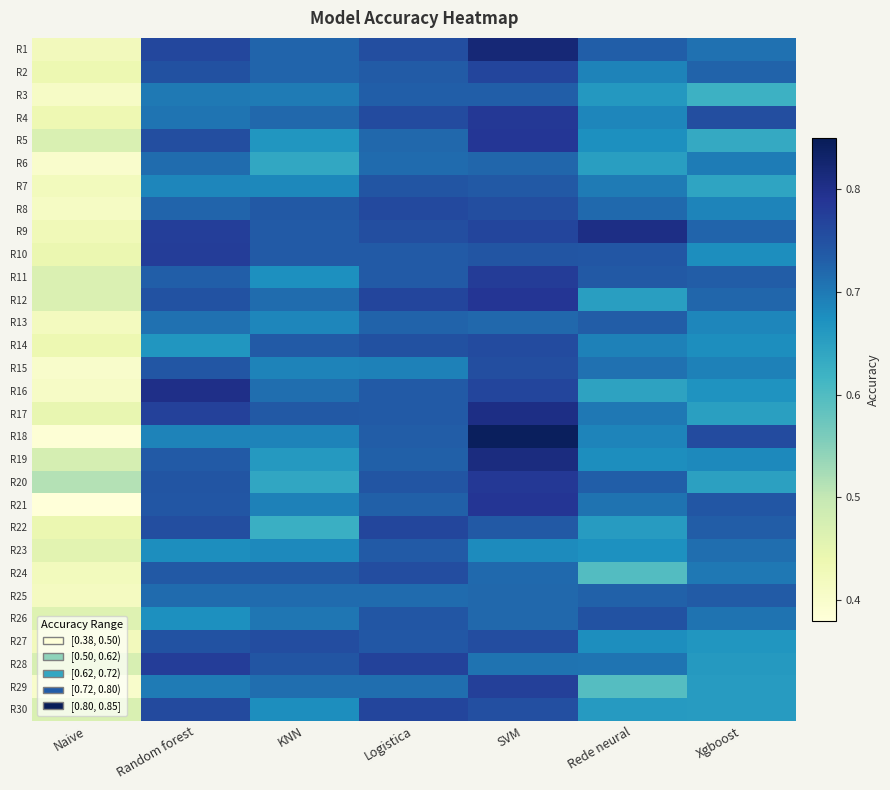

At SVM, list the series in order from largest to smallest.

R18, R1, R19, R17, R12, R21, R5, R4, R20, R11, R29, R16, R2, R9, R14, R27, R8, R15, R30, R10, R7, R22, R3, R6, R13, R26, R25, R24, R28, R23